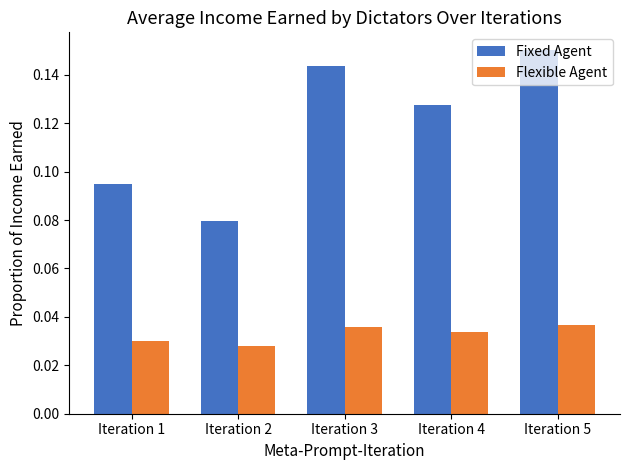

List the series in order of their overall mean, highest first.

Fixed Agent, Flexible Agent